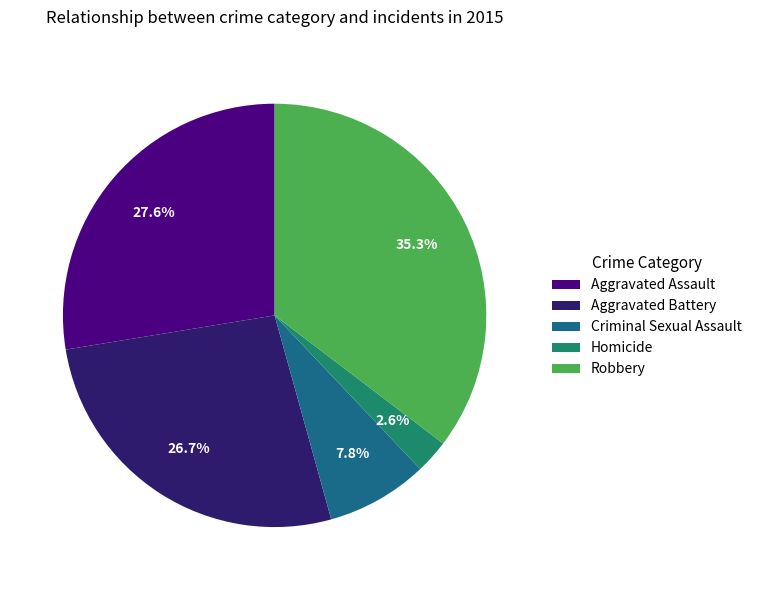

Which slice is the largest?

Robbery